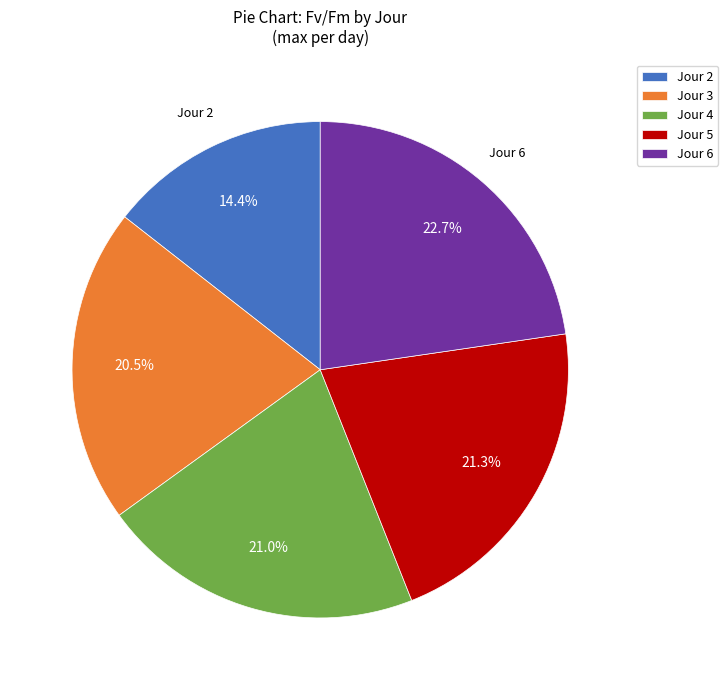

How many slices are in this pie chart?

5